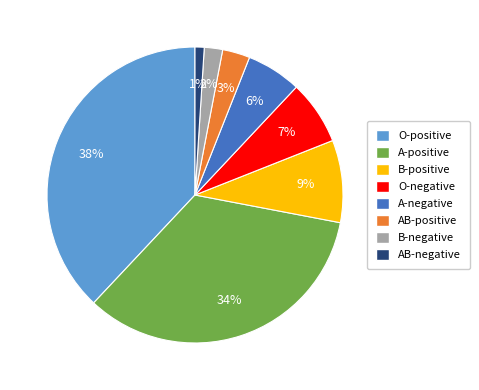

What is the ratio of the value at O-positive to the value at B-positive?

4.2